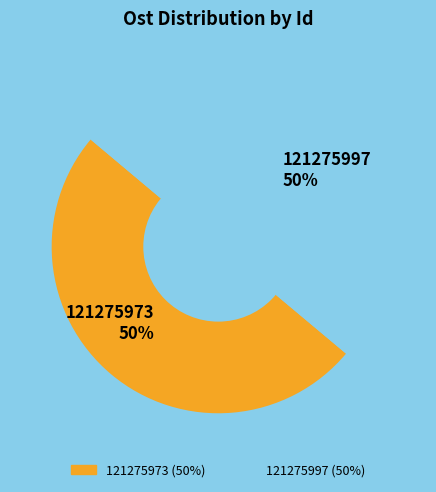

To the nearest percent, what is the average slice percentage?

50%